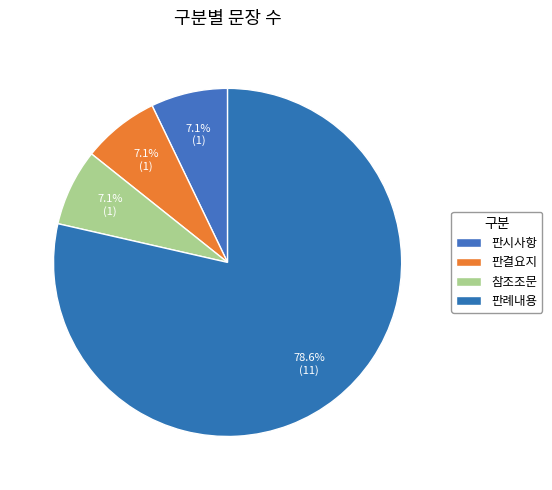

Combined, do 참조조문 and 판례내용 account for over 50%?

Yes